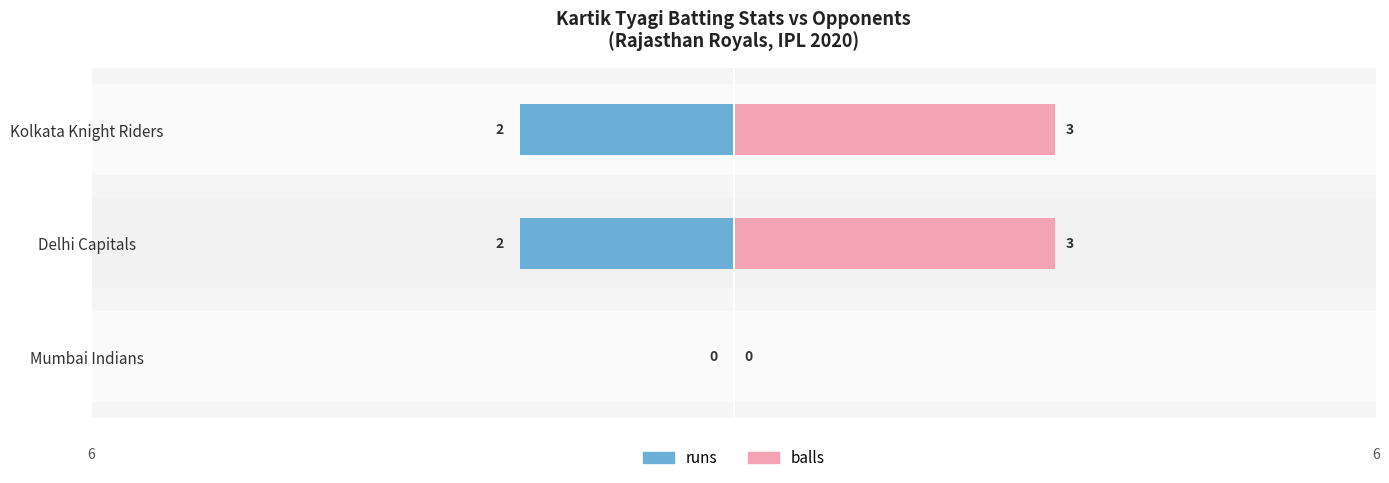

What are all the series names shown in the legend?

runs, balls